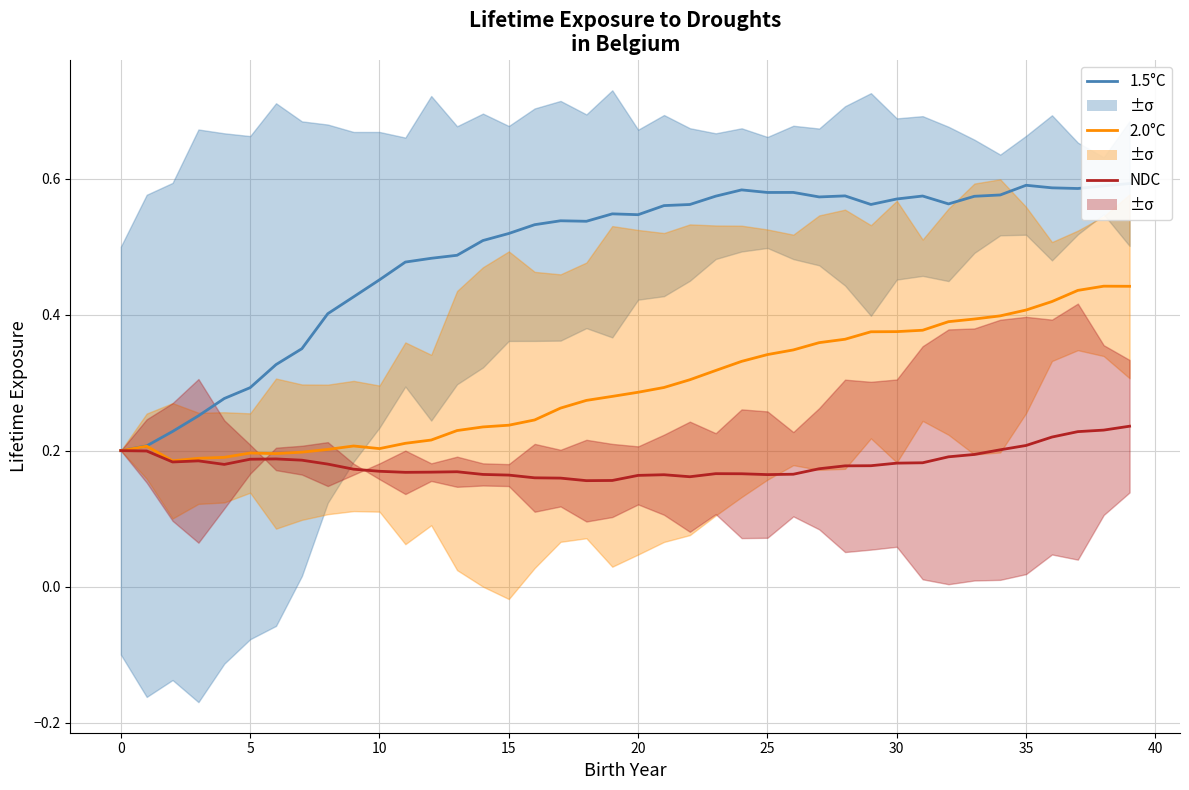

Reading left to right, transcribe all the data shown in this chart.

1.5°C: 0.2	0.2	0.2	0.3	0.3	0.3	0.3	0.3	0.4	0.4	0.5	0.5	0.5	0.5	0.5	0.5	0.5	0.5	0.5	0.5	0.5	0.6	0.6	0.6	0.6	0.6	0.6	0.6	0.6	0.6	0.6	0.6	0.6	0.6	0.6	0.6	0.6	0.6	0.6	0.6
2.0°C: 0.2	0.2	0.2	0.2	0.2	0.2	0.2	0.2	0.2	0.2	0.2	0.2	0.2	0.2	0.2	0.2	0.2	0.3	0.3	0.3	0.3	0.3	0.3	0.3	0.3	0.3	0.3	0.4	0.4	0.4	0.4	0.4	0.4	0.4	0.4	0.4	0.4	0.4	0.4	0.4
NDC: 0.2	0.2	0.2	0.2	0.2	0.2	0.2	0.2	0.2	0.2	0.2	0.2	0.2	0.2	0.2	0.2	0.2	0.2	0.2	0.2	0.2	0.2	0.2	0.2	0.2	0.2	0.2	0.2	0.2	0.2	0.2	0.2	0.2	0.2	0.2	0.2	0.2	0.2	0.2	0.2